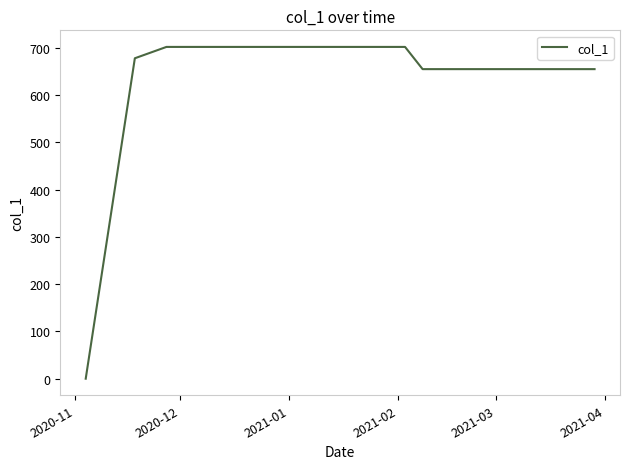

What is the average value?

611